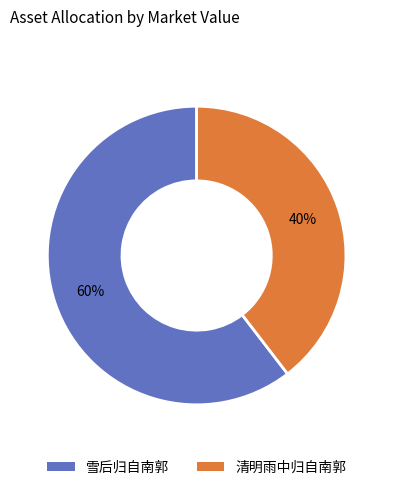

What percentage is the 清明雨中归自南郭 slice, to the nearest percent?

40%